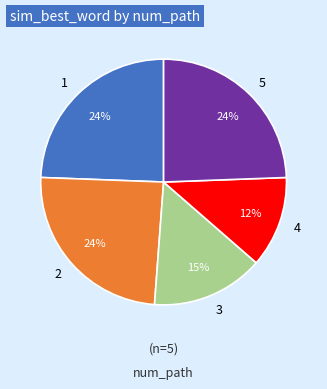

What percentage is the 3 slice, to the nearest percent?

15%